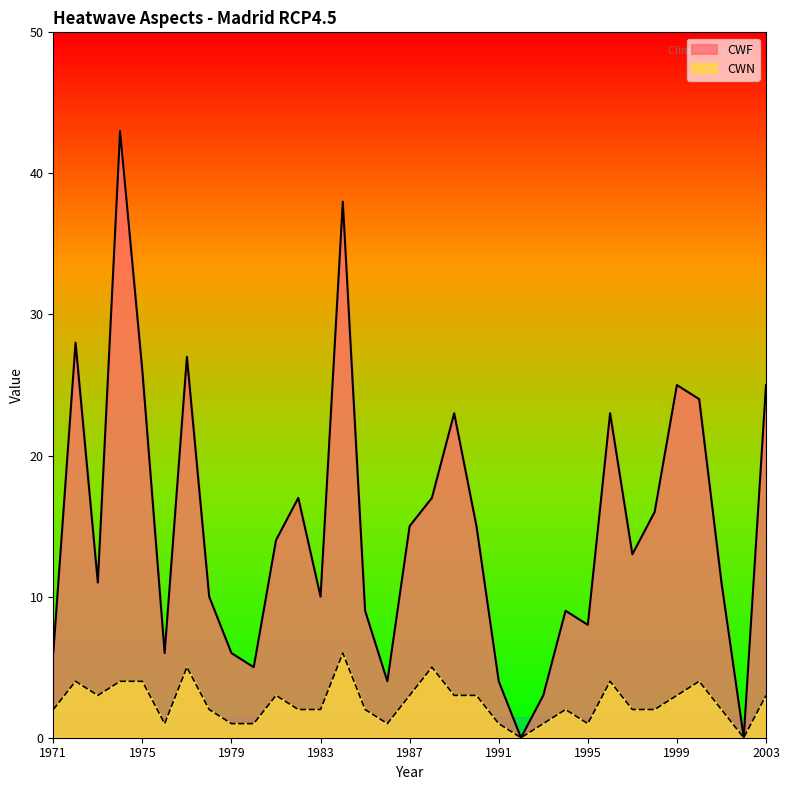

What is the maximum value for CWN?

6